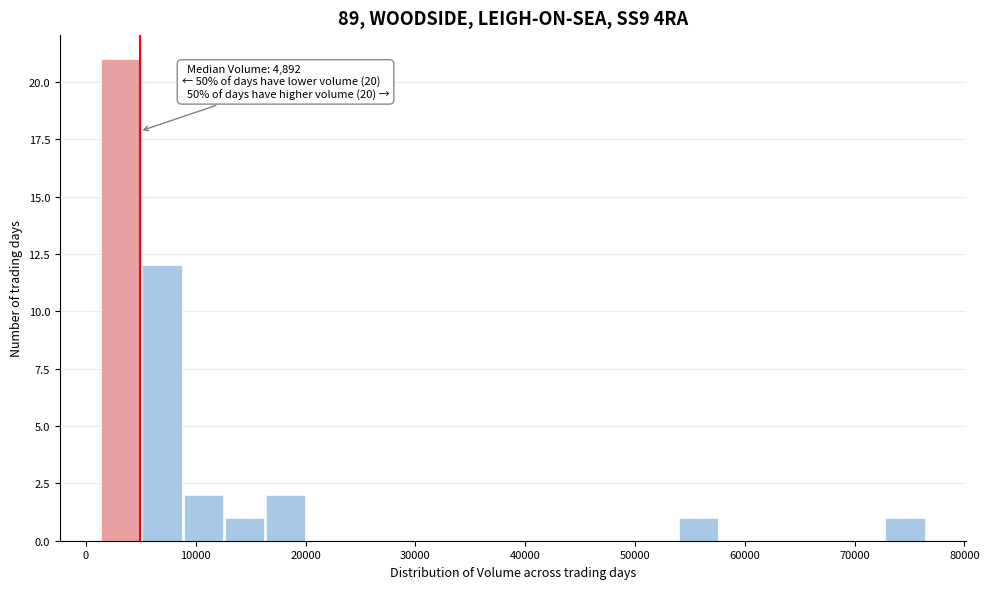

Around what value on the x-axis is the tallest bar? Give the approximate position of its centre, as read against the axis.

3000